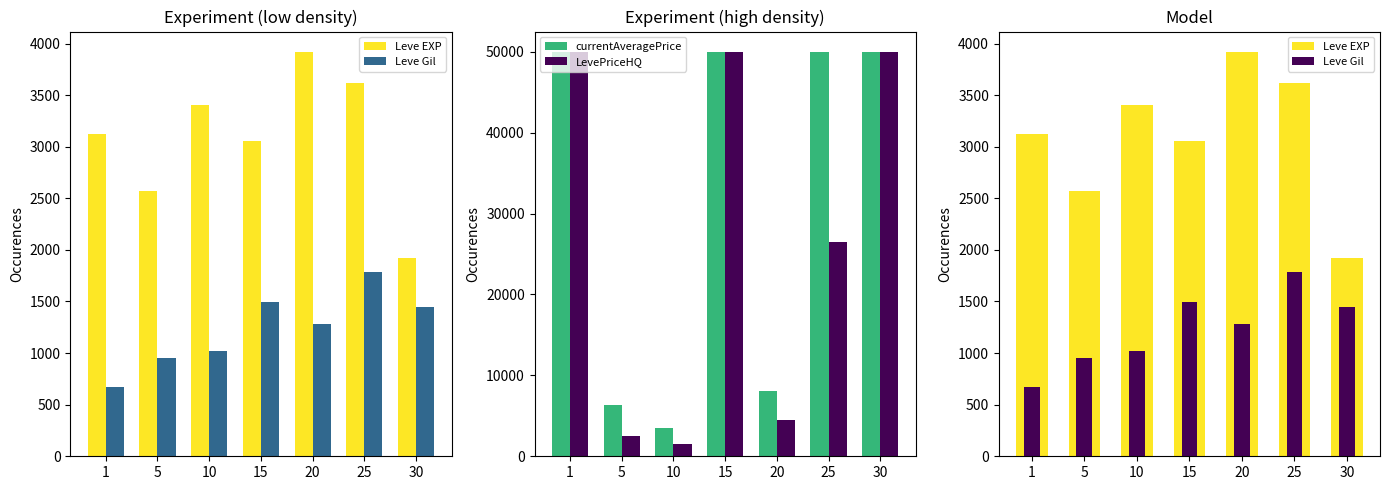

How many groups of bars are there?

7